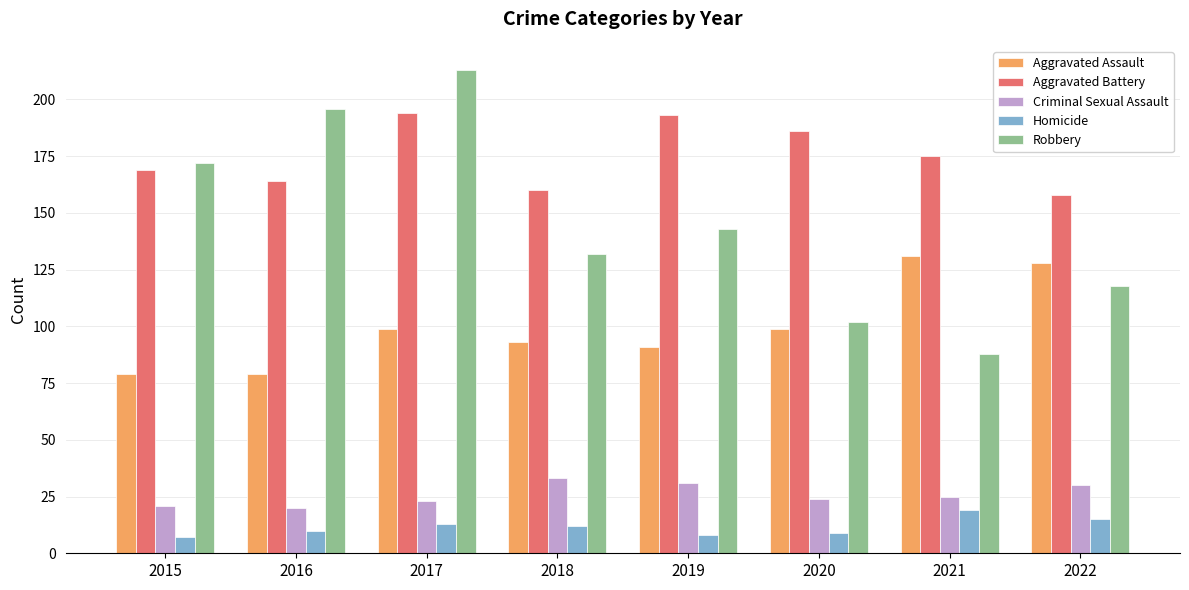

What are all the series names shown in the legend?

Aggravated Assault, Aggravated Battery, Criminal Sexual Assault, Homicide, Robbery